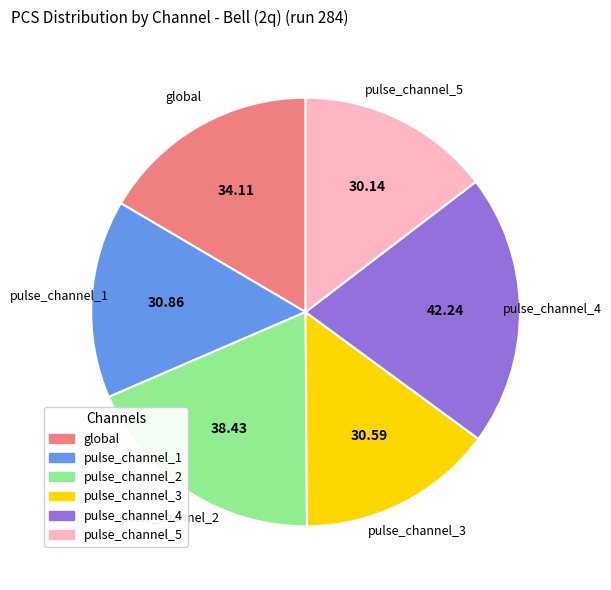

Which has a higher value, global or pulse_channel_2?

pulse_channel_2